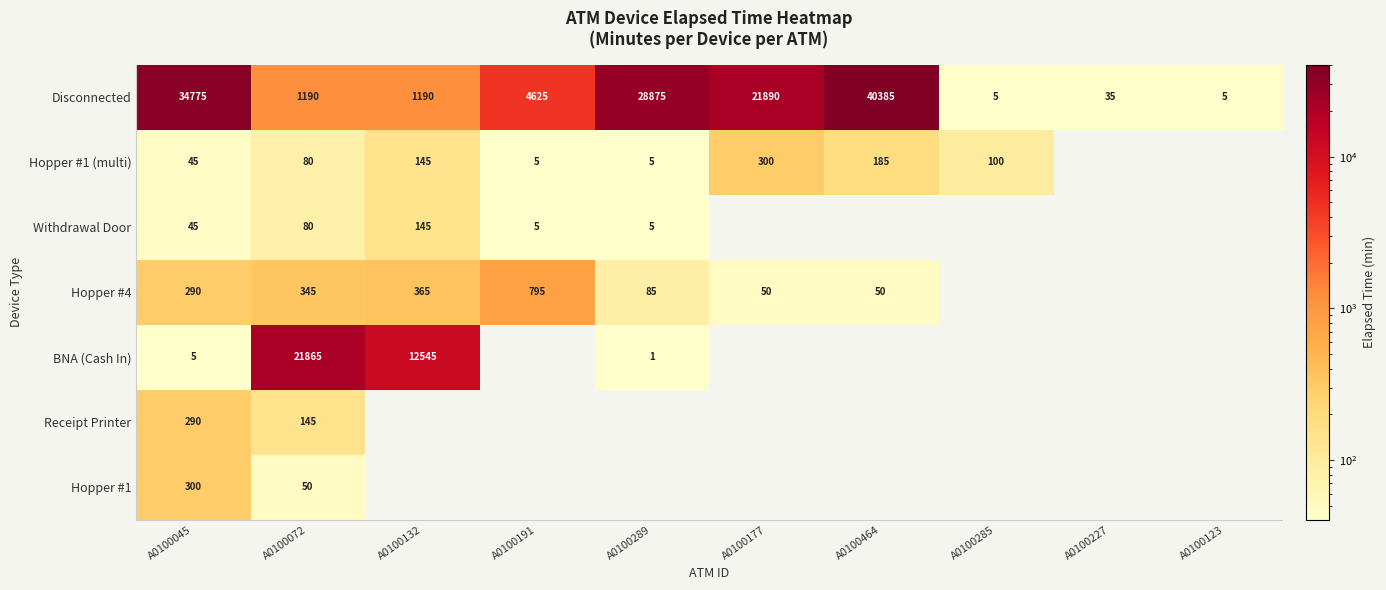

Is the value of Receipt Printer at A0100045 greater than the value of Hopper #1 (multi) at A0100045?

Yes